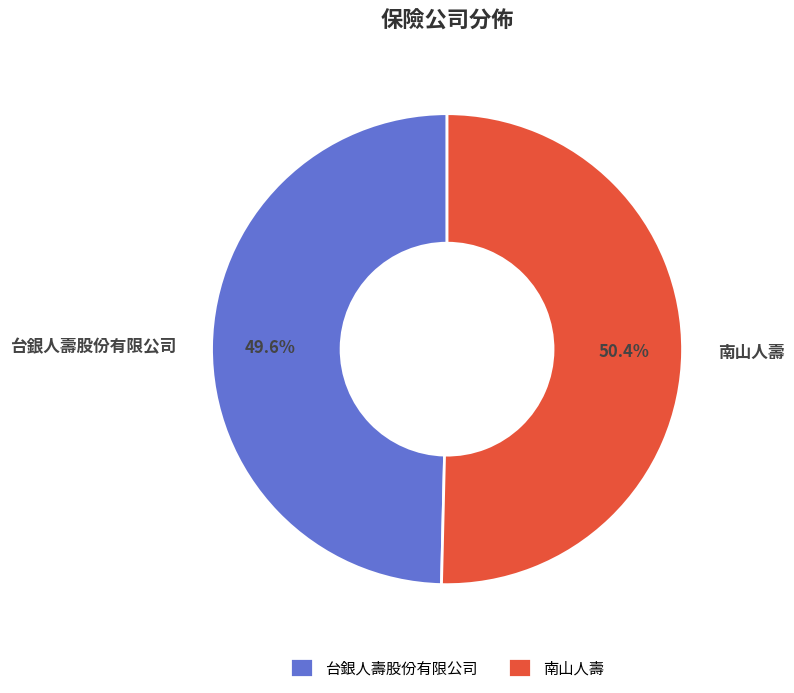

Rank the categories by value from lowest to highest.

台銀人壽股份有限公司, 南山人壽